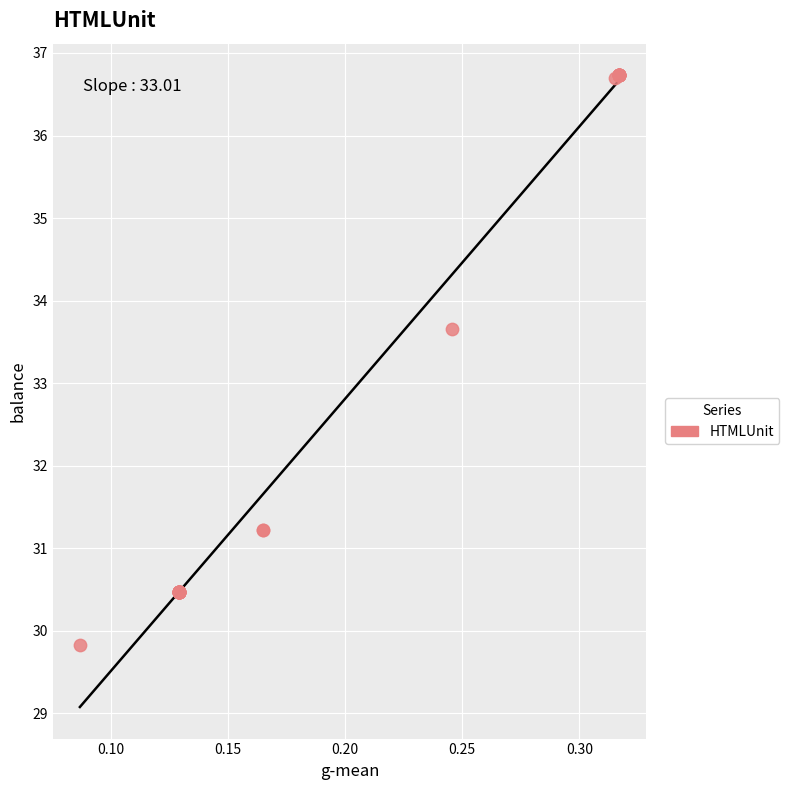

What Y value in the scatter plot is closest to 33?

33.7